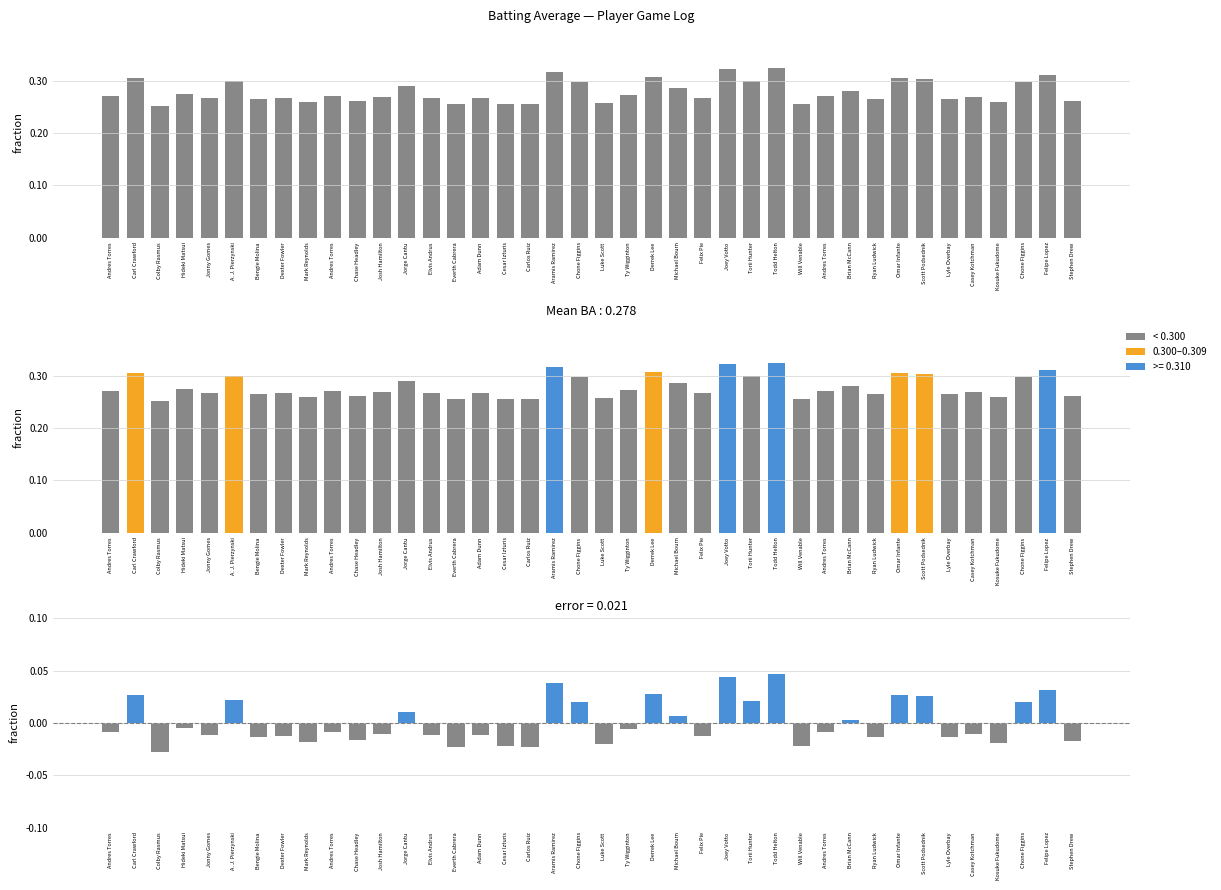

Is the value of Deviation from Mean at Omar Infante greater than the value of Batting Average1 at Joey Votto?

No